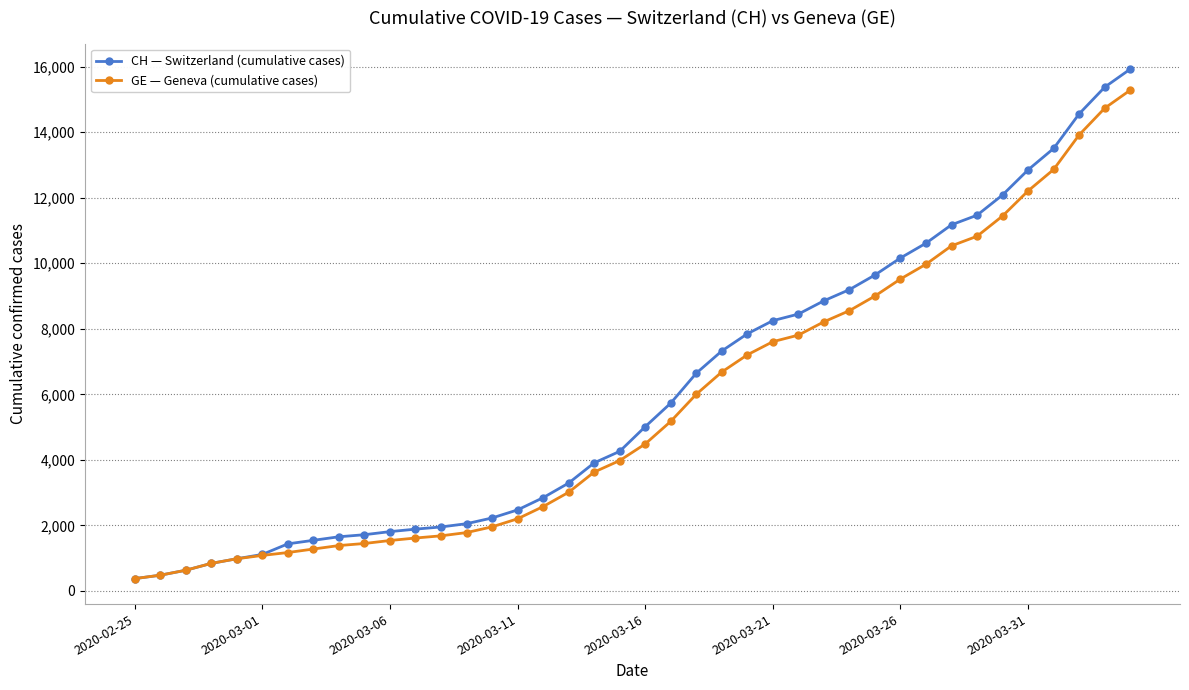

How many categories are shown in the chart?

40